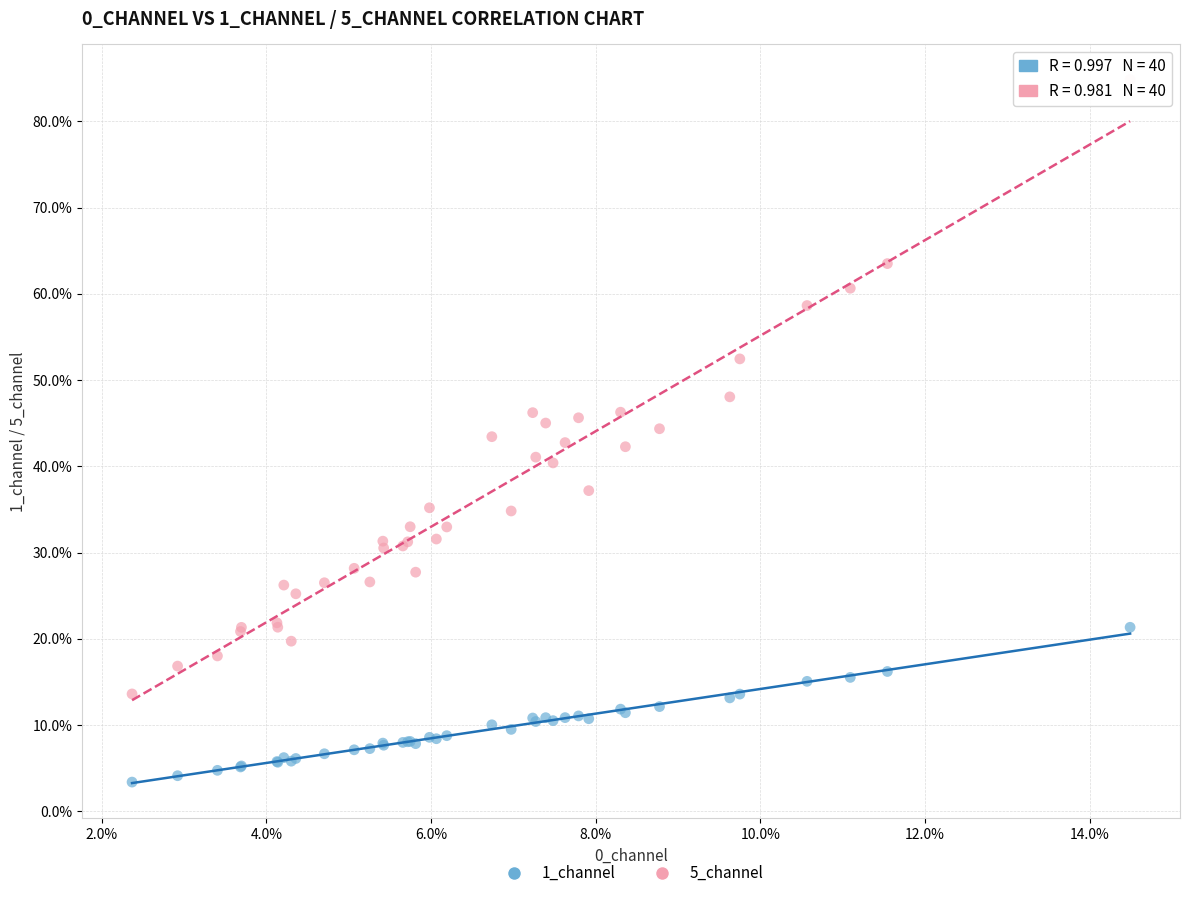

Which series reaches the minimum Y coordinate?

1_channel